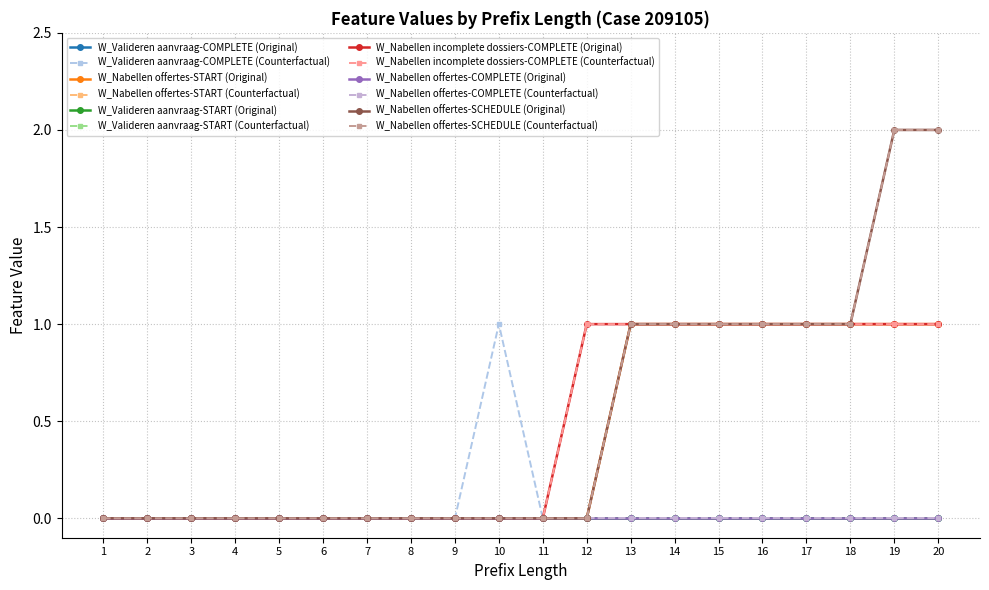

Does the chart display data point markers on the line(s)?

Yes